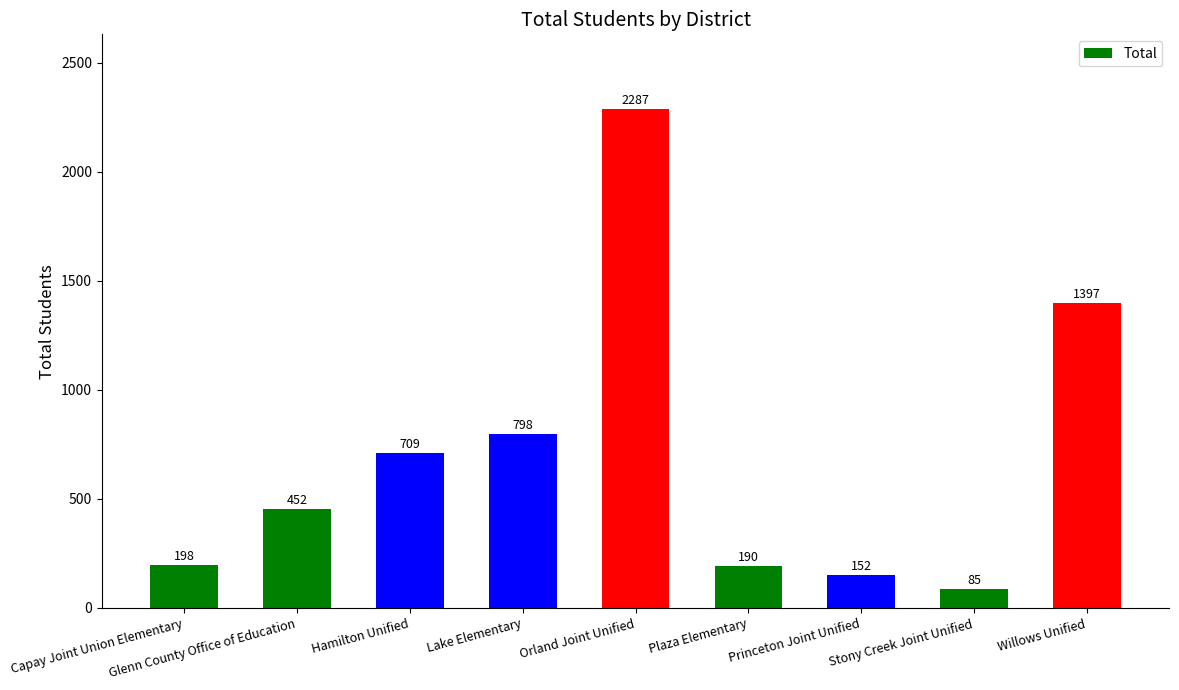

Approximately how many times larger is the value at Capay Joint Union Elementary compared to Glenn County Office of Education?

0.4